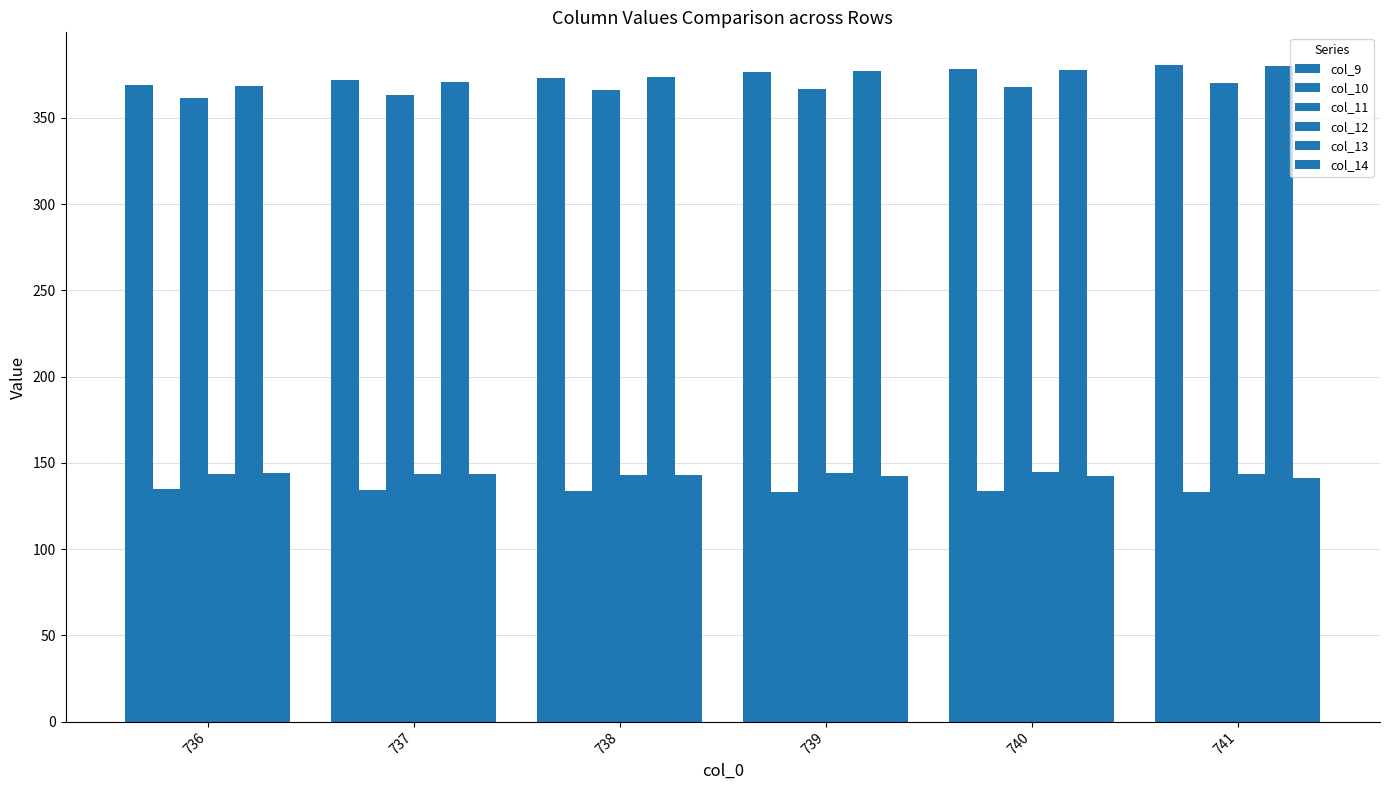

Reading left to right, extract all data points from this chart.

col_9: 736=369.0	737=371.7	738=373.3	739=376.5	740=378.2	741=380.6
col_10: 736=134.8	737=134.3	738=133.5	739=133.0	740=133.5	741=133.2
col_11: 736=361.7	737=363.0	738=366.1	739=366.9	740=368.2	741=370.4
col_12: 736=143.5	737=143.7	738=143.2	739=144.3	740=144.7	741=143.3
col_13: 736=368.3	737=371.1	738=373.7	739=377.2	740=377.8	741=379.8
col_14: 736=144.2	737=143.7	738=142.8	739=142.5	740=142.3	741=141.5